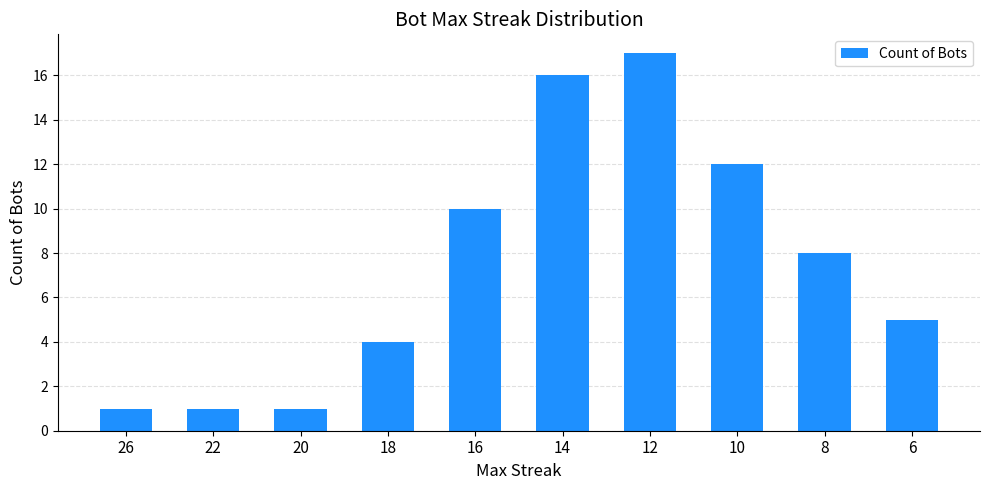

What is the difference between the maximum and minimum values?

16